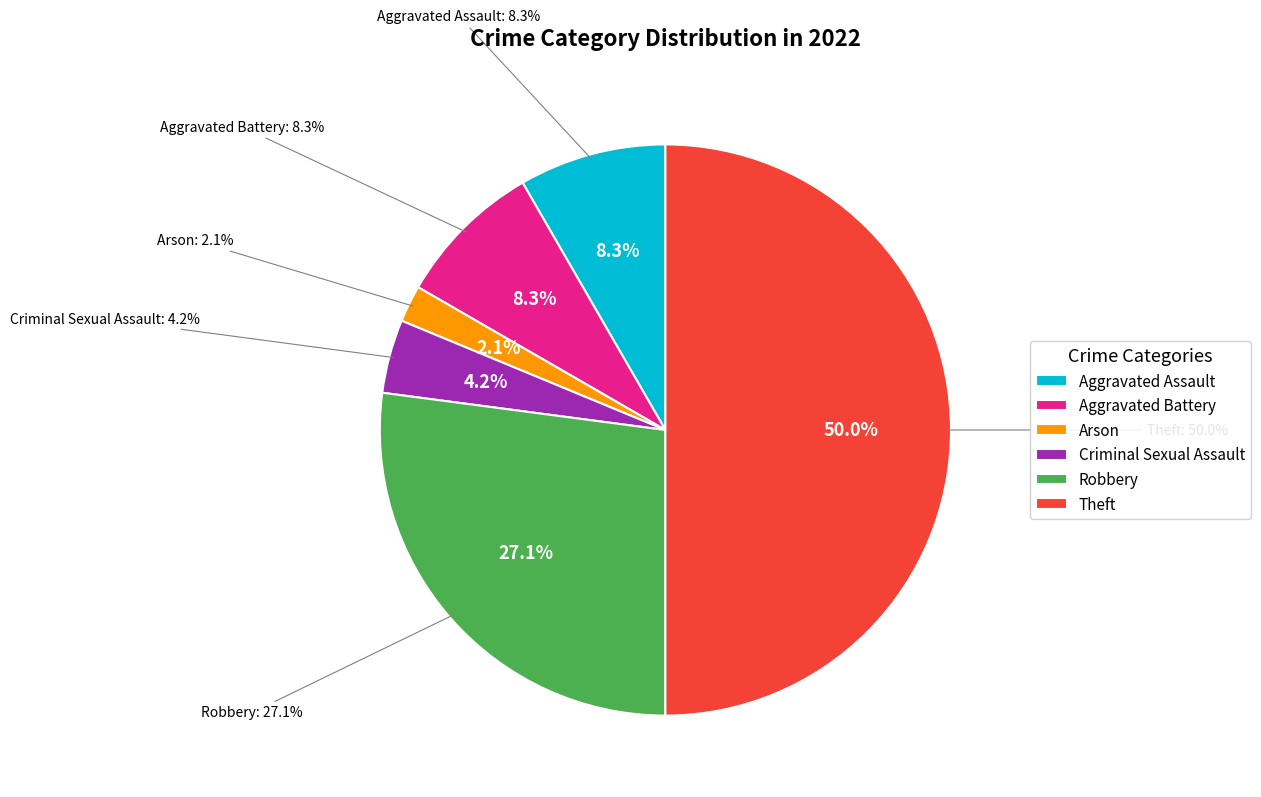

Which category has the biggest portion of the pie?

Theft